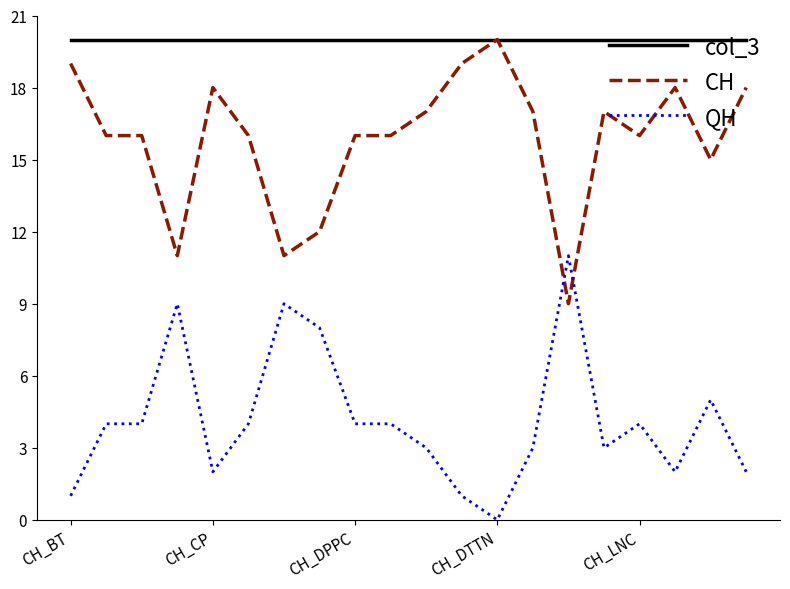

True or false: col_3 and QH cross at least once.

False